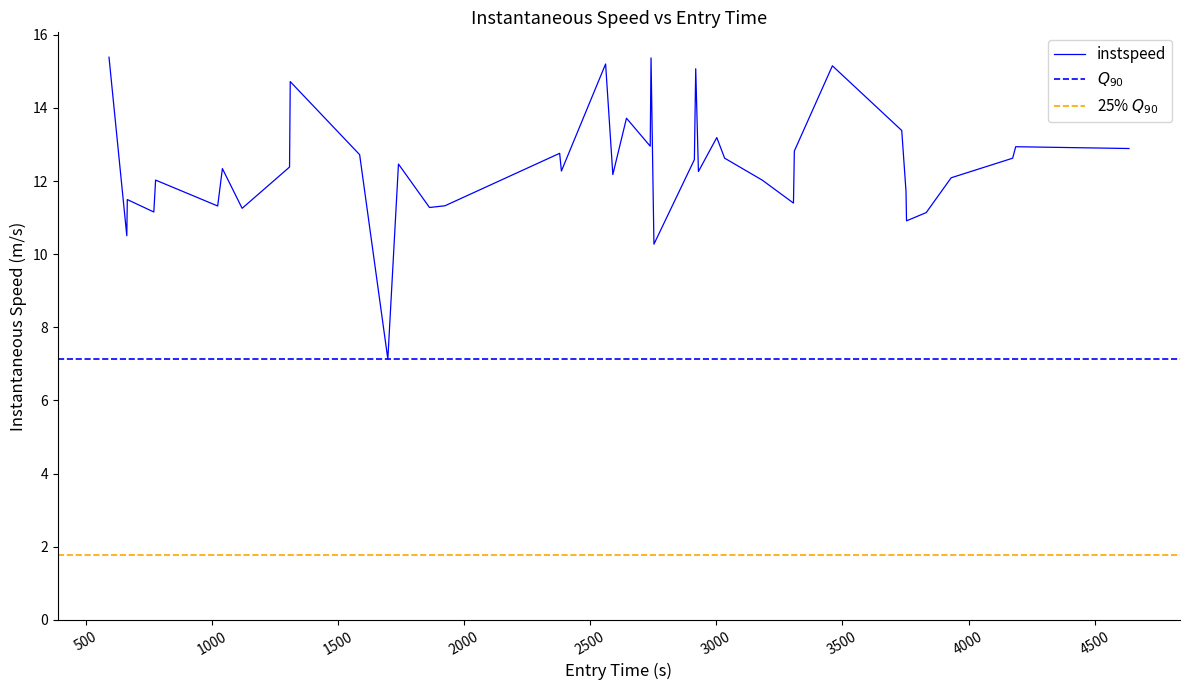

What is the lowest value of the instspeed series?

7.1